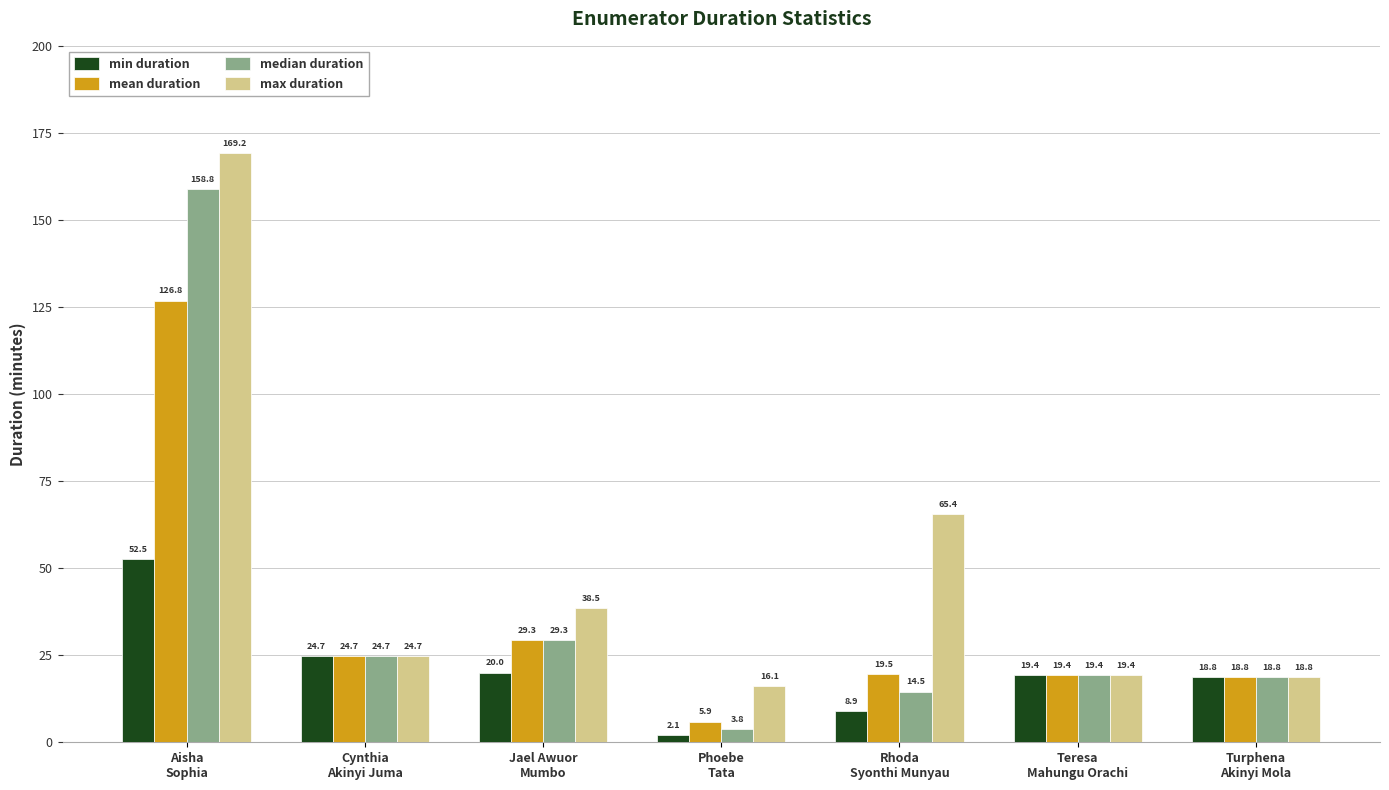

What is the label of the 1st bar from the right?

Turphena
Akinyi Mola